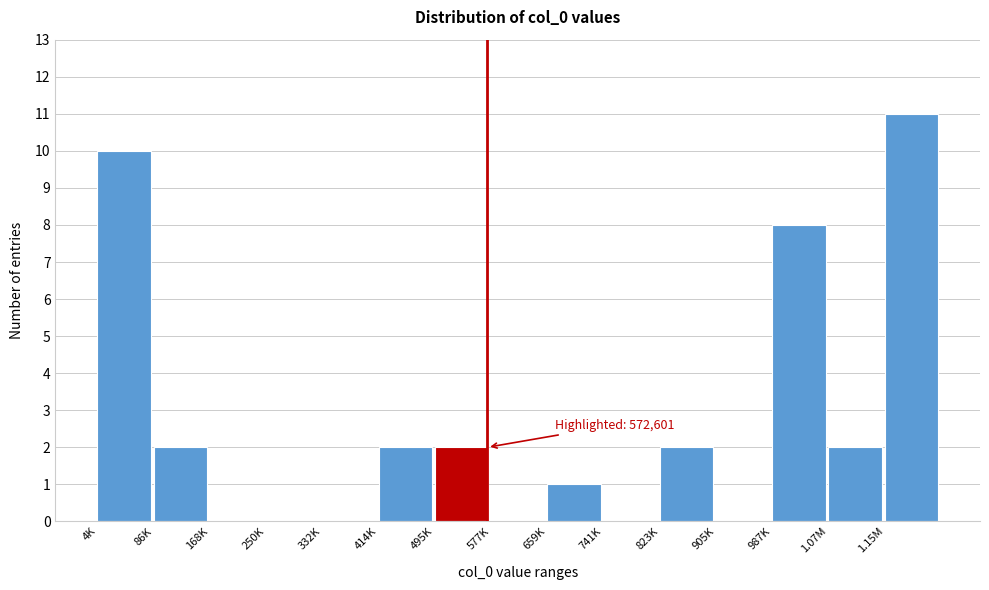

Reading left to right, extract all data points from this chart.

4K=10	86K=2	168K=0	250K=0	332K=0	414K=2	495K=2	577K=0	659K=1	741K=0	823K=2	905K=0	987K=8	1.07M=2	1.15M=11